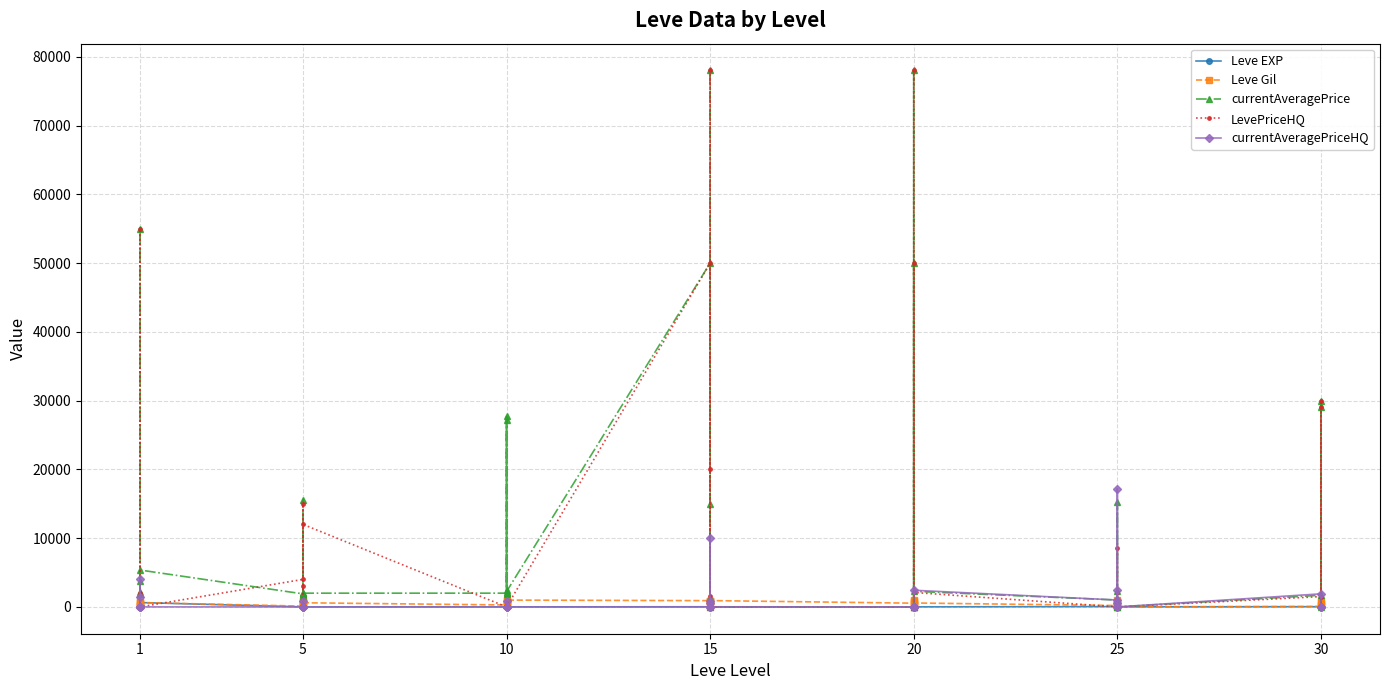

What is the label of the 2nd point from the left?

5